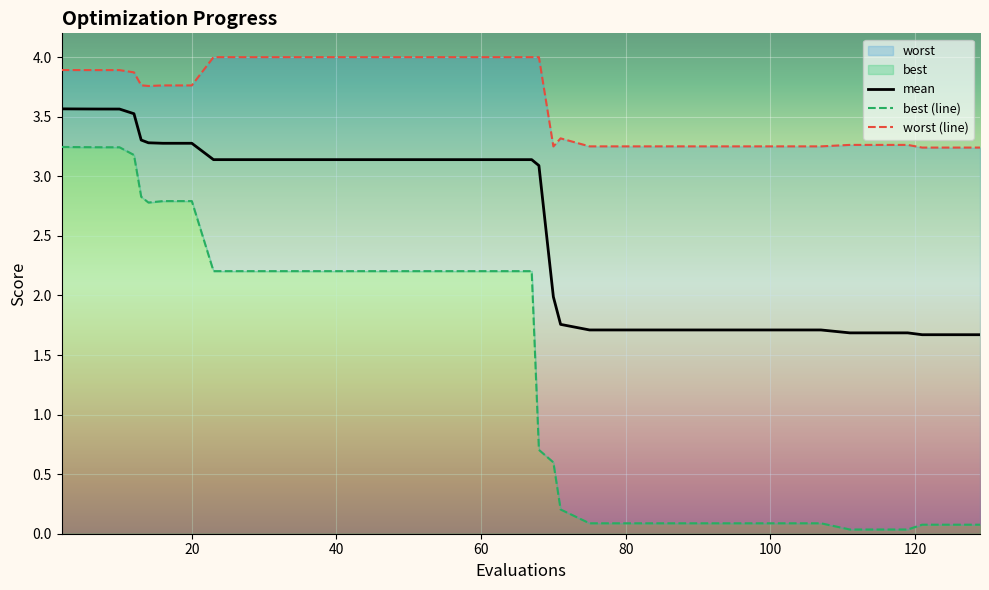

At how many categories does at least one series exceed 0?

40